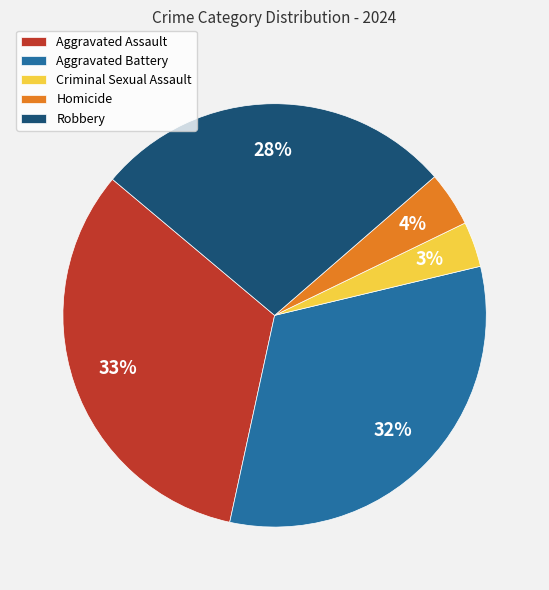

What percentage is the Criminal Sexual Assault slice, to the nearest percent?

3%